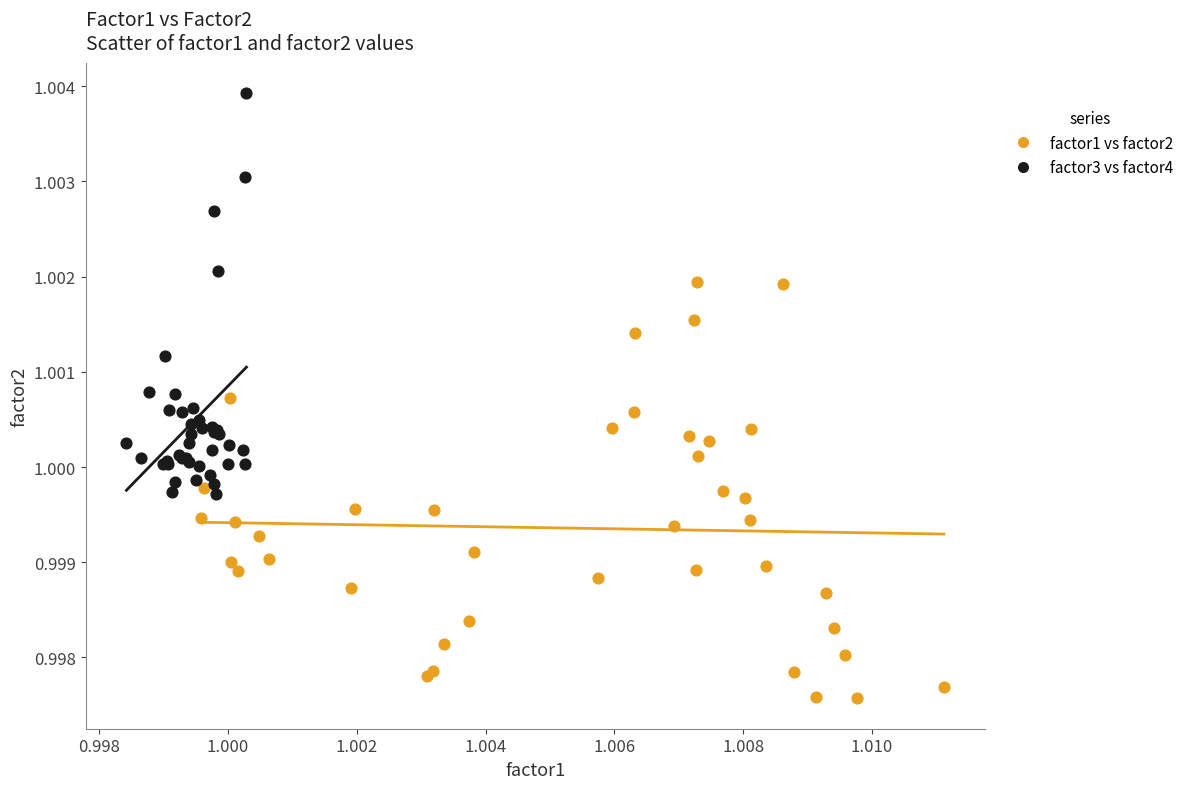

Which series reaches the maximum Y coordinate?

factor3 vs factor4